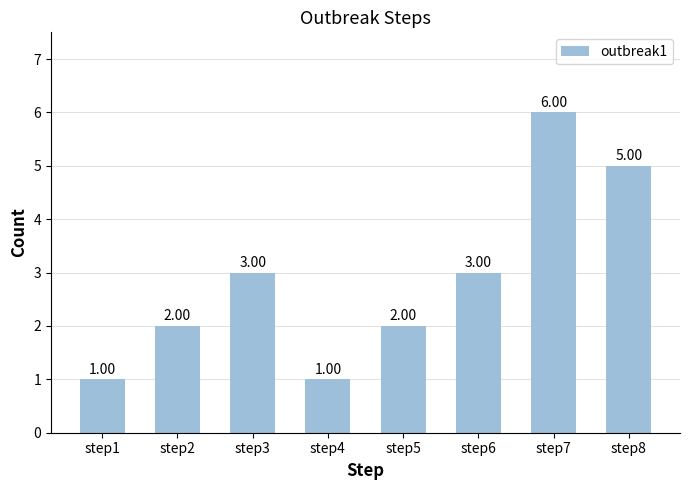

What is the sum of the values at step6 and step1?

4